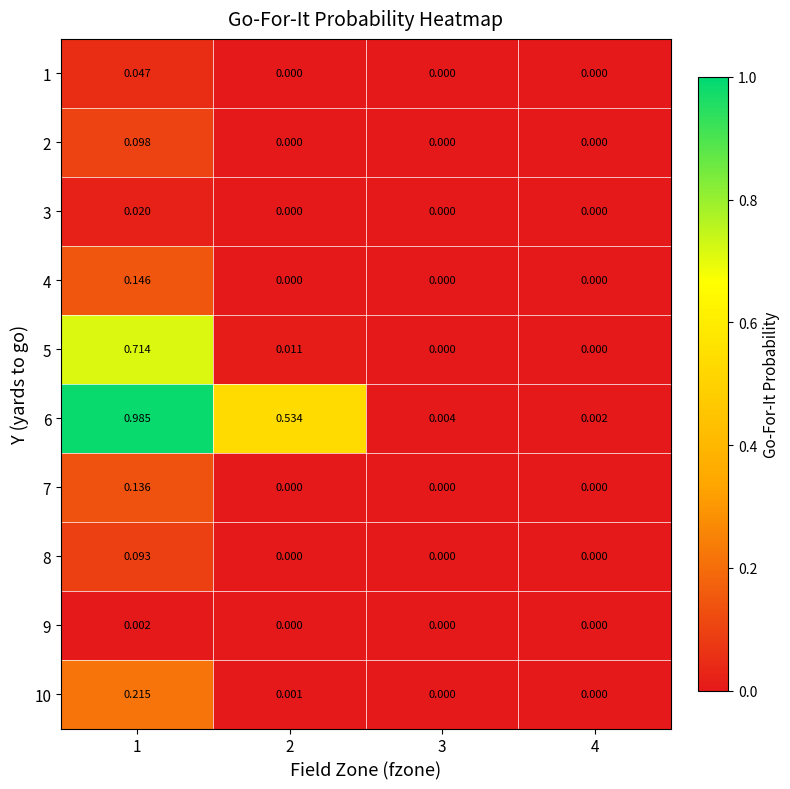

Between 1 and 3, which series saw the biggest shift?

6